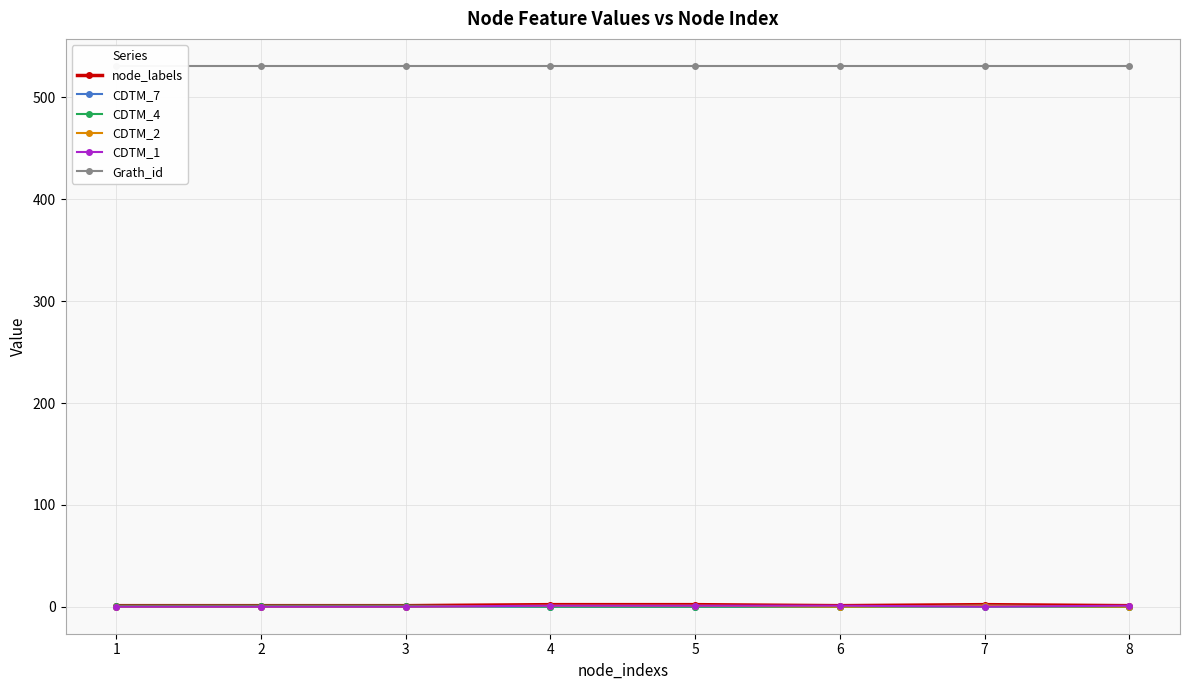

Which series has the largest total across all categories?

Grath_id